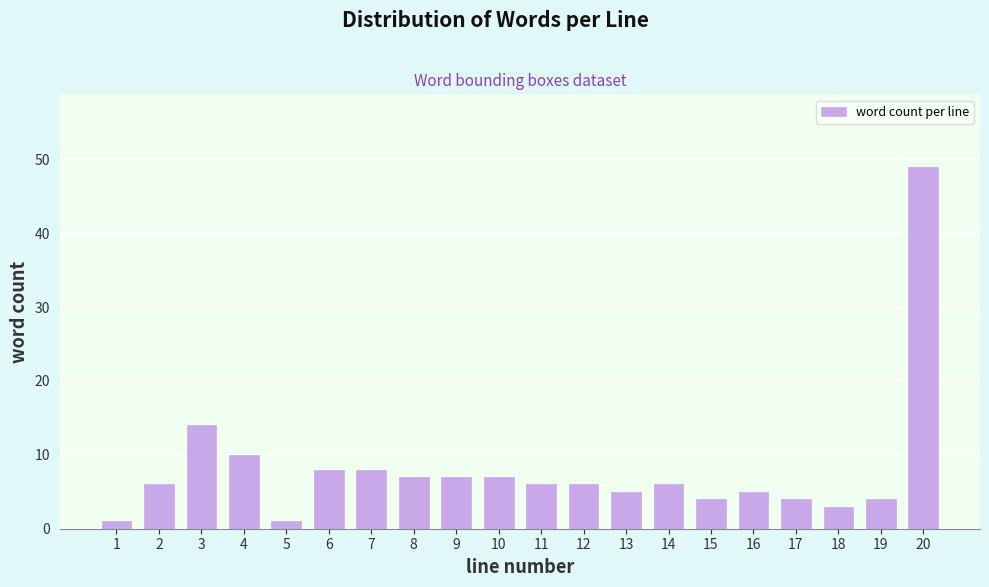

Reading left to right, list all the values displayed in this chart.

1	6	14	10	1	8	8	7	7	7	6	6	5	6	4	5	4	3	4	49